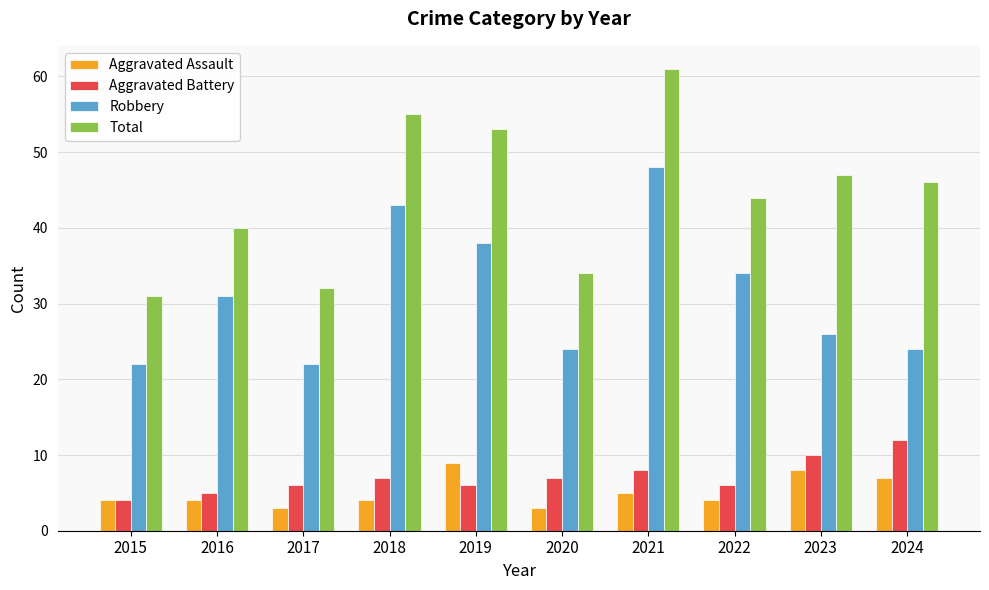

What is the difference between the second highest and minimum values in the Aggravated Assault series?

5